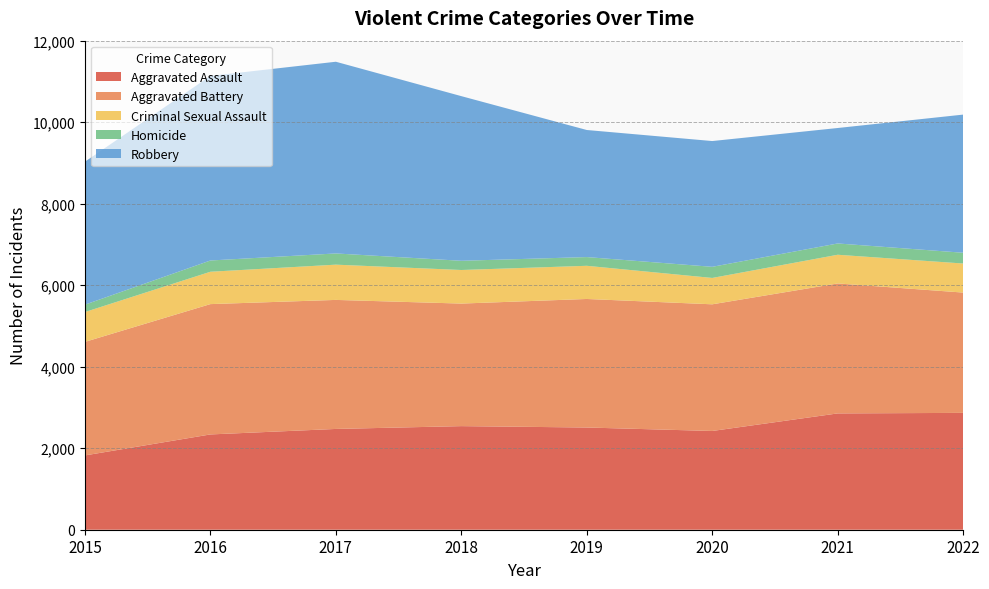

Reading left to right, transcribe all the data shown in this chart.

Aggravated Assault: 2015=1823	2016=2338	2017=2473	2018=2542	2019=2508	2020=2423	2021=2854	2022=2867
Aggravated Battery: 2015=2786	2016=3198	2017=3166	2018=3007	2019=3154	2020=3108	2021=3189	2022=2952
Criminal Sexual Assault: 2015=732	2016=794	2017=865	2018=824	2019=814	2020=647	2021=704	2022=713
Homicide: 2015=181	2016=276	2017=275	2018=226	2019=214	2020=273	2021=277	2022=264
Robbery: 2015=3508	2016=4529	2017=4704	2018=4040	2019=3118	2020=3086	2021=2833	2022=3390